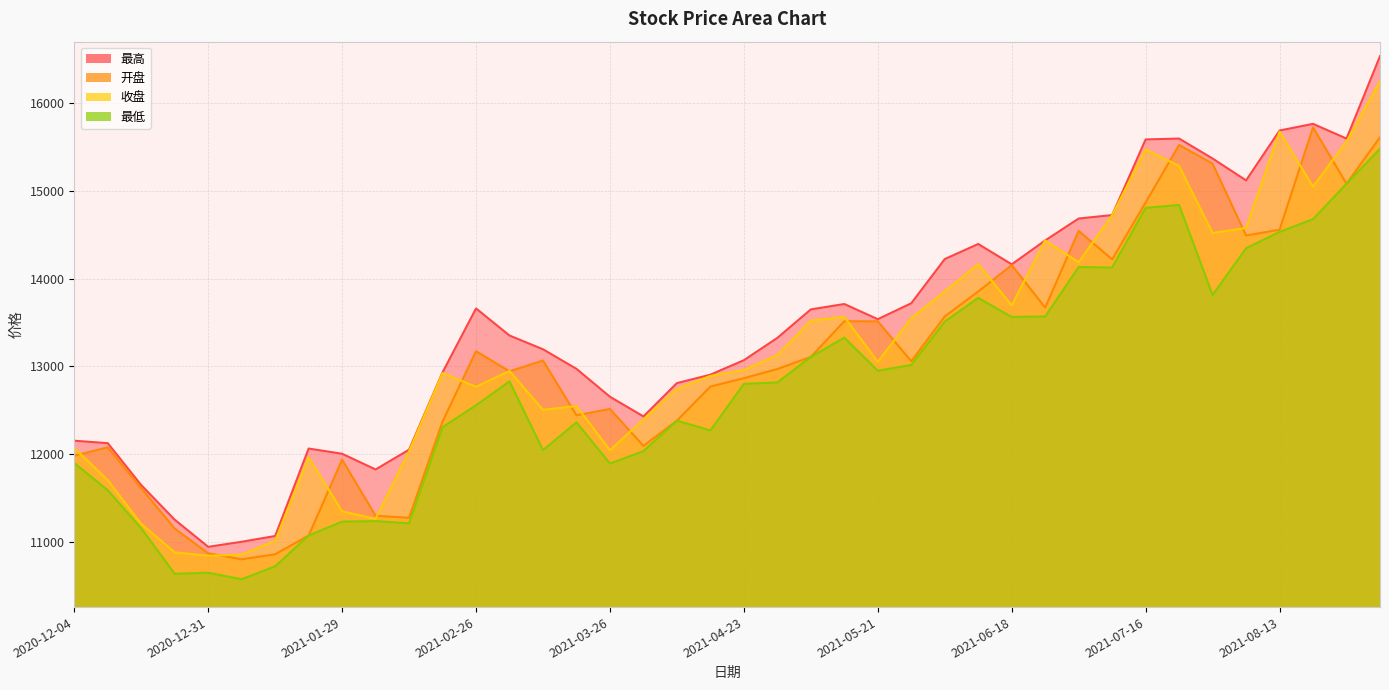

Does the chart display data point markers on the line(s)?

No